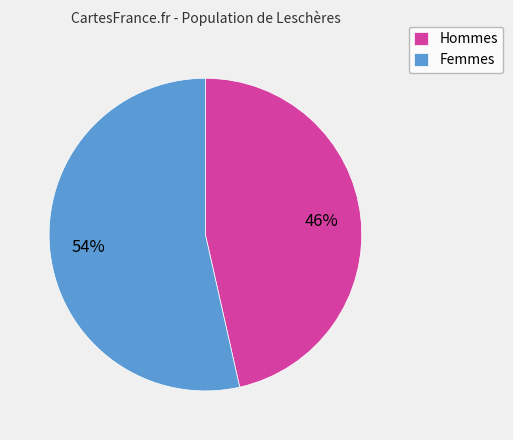

To the nearest percent, what portion does Femmes represent?

54%